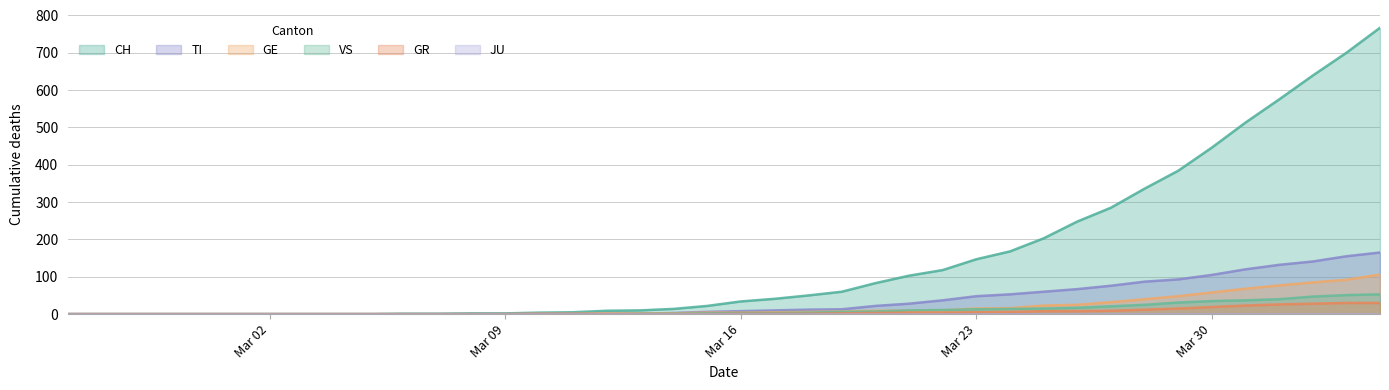

Does the chart display data point markers on the line(s)?

No